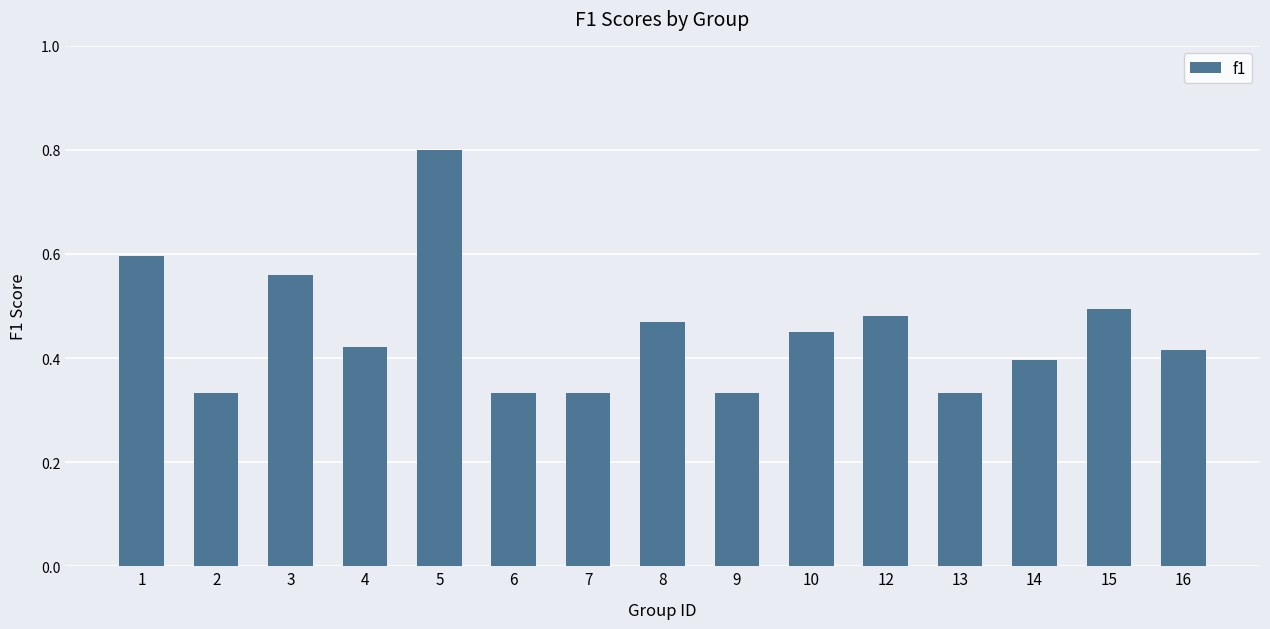

What is the difference between the values at 12 and 13?

0.1